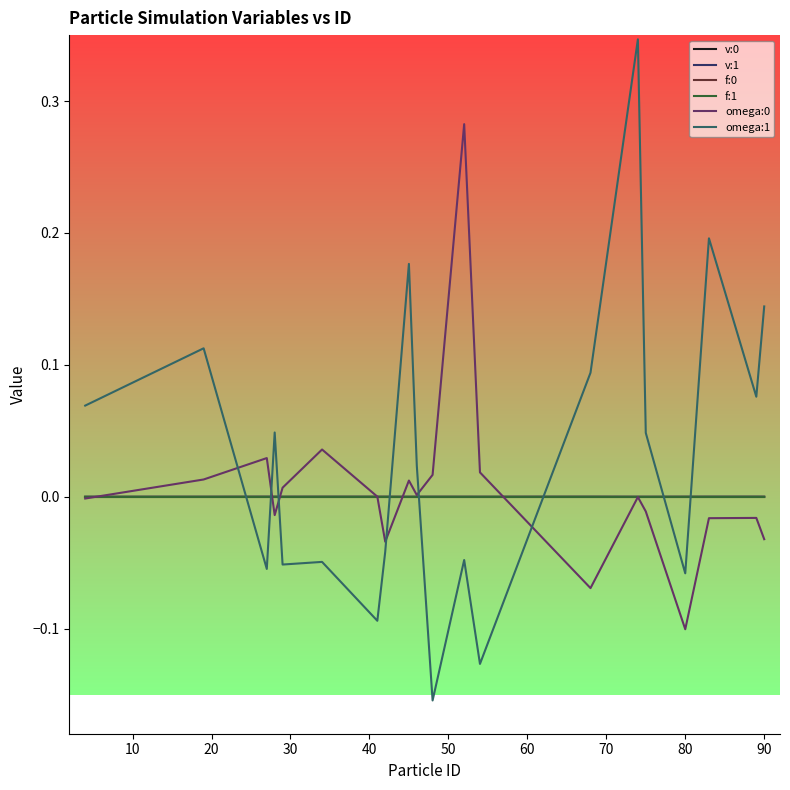

Which series has the largest total across all categories?

omega:1